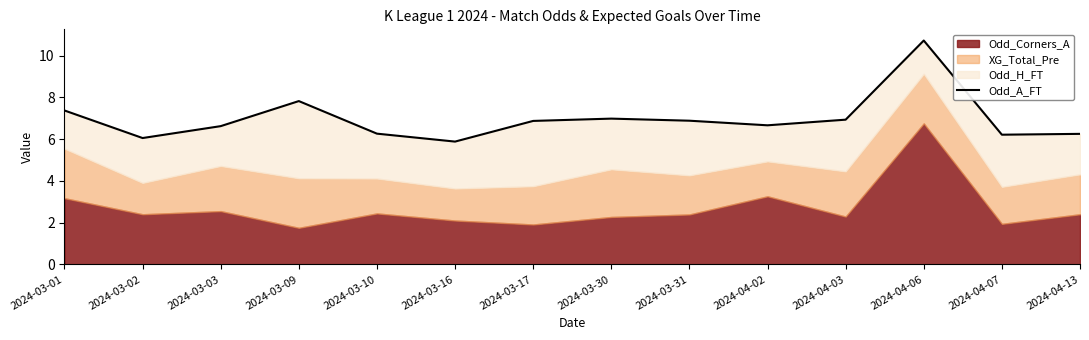

Reading left to right, what are all the values shown in this chart?

2024-03-01=7.4	2024-03-02=6.0	2024-03-03=6.6	2024-03-09=7.8	2024-03-10=6.3	2024-03-16=5.9	2024-03-17=6.9	2024-03-30=7.0	2024-03-31=6.9	2024-04-02=6.7	2024-04-03=6.9	2024-04-06=10.7	2024-04-07=6.2	2024-04-13=6.2